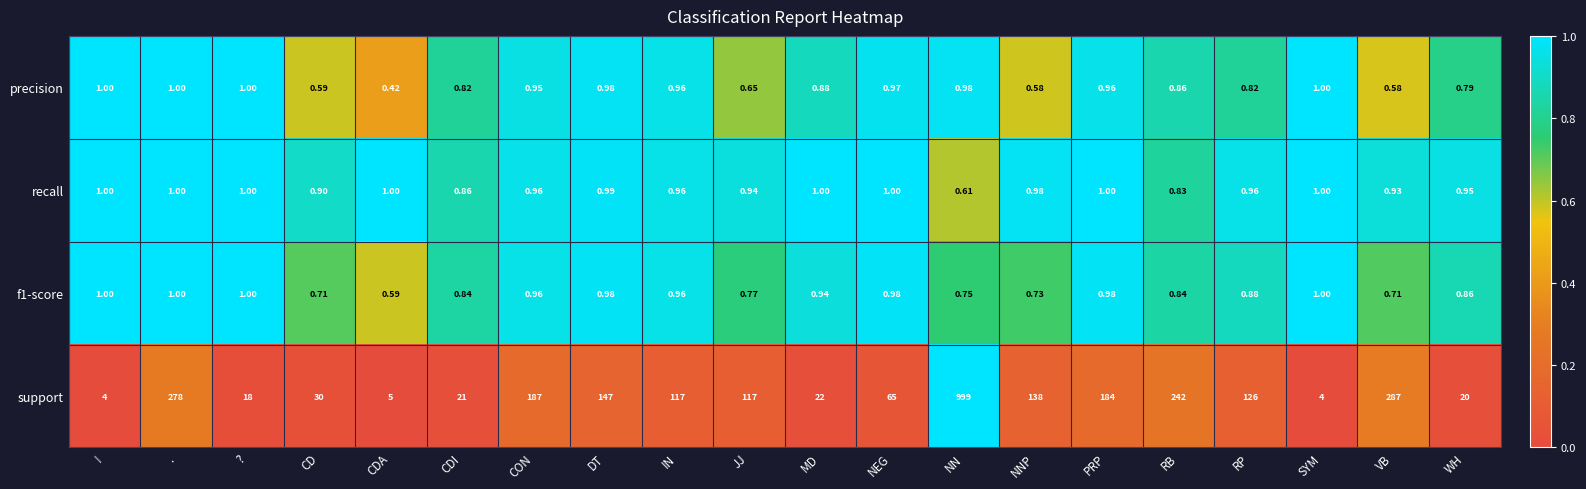

Where is support nearest to the value 501?

VB